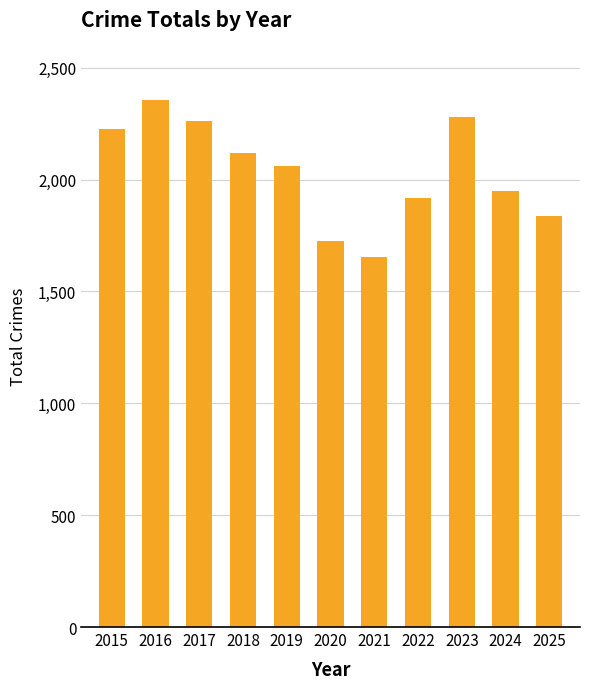

What is the difference between the second highest and second lowest values?

555